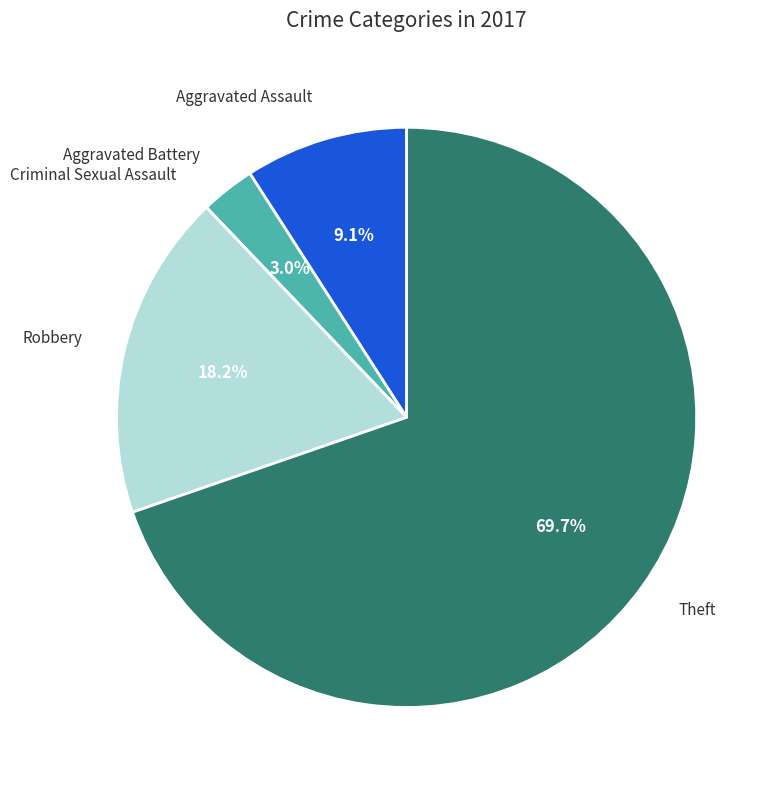

Does any single category account for the majority?

Yes